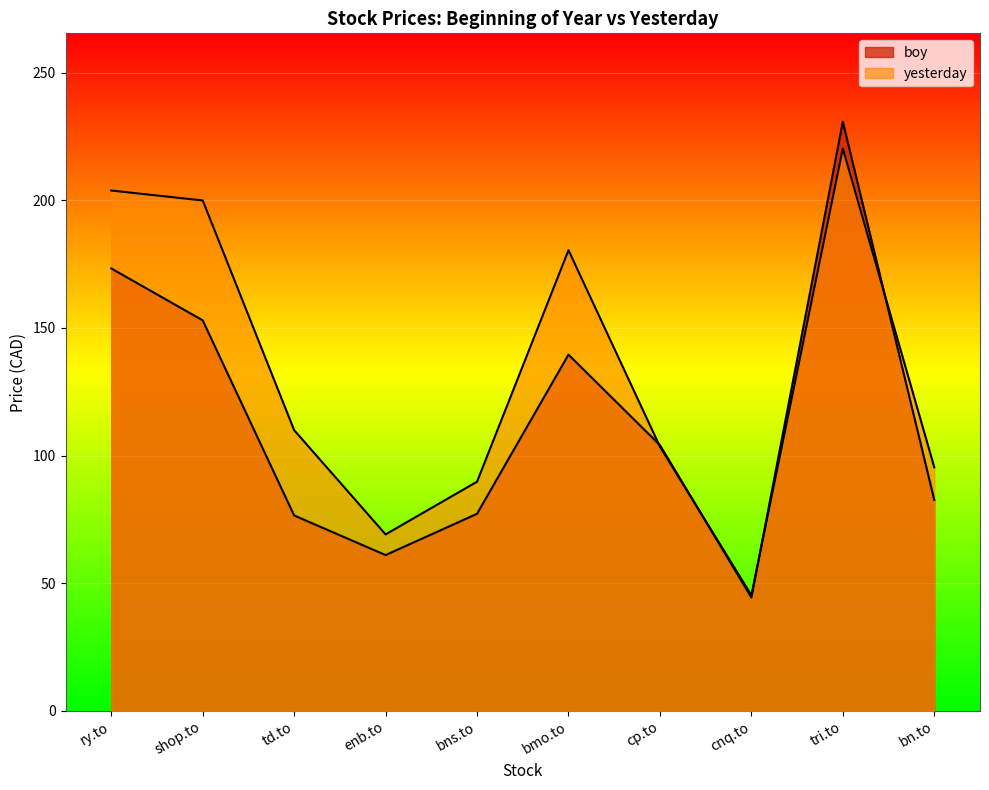

In yesterday, how many points are higher than both neighbors (excluding endpoints)?

2